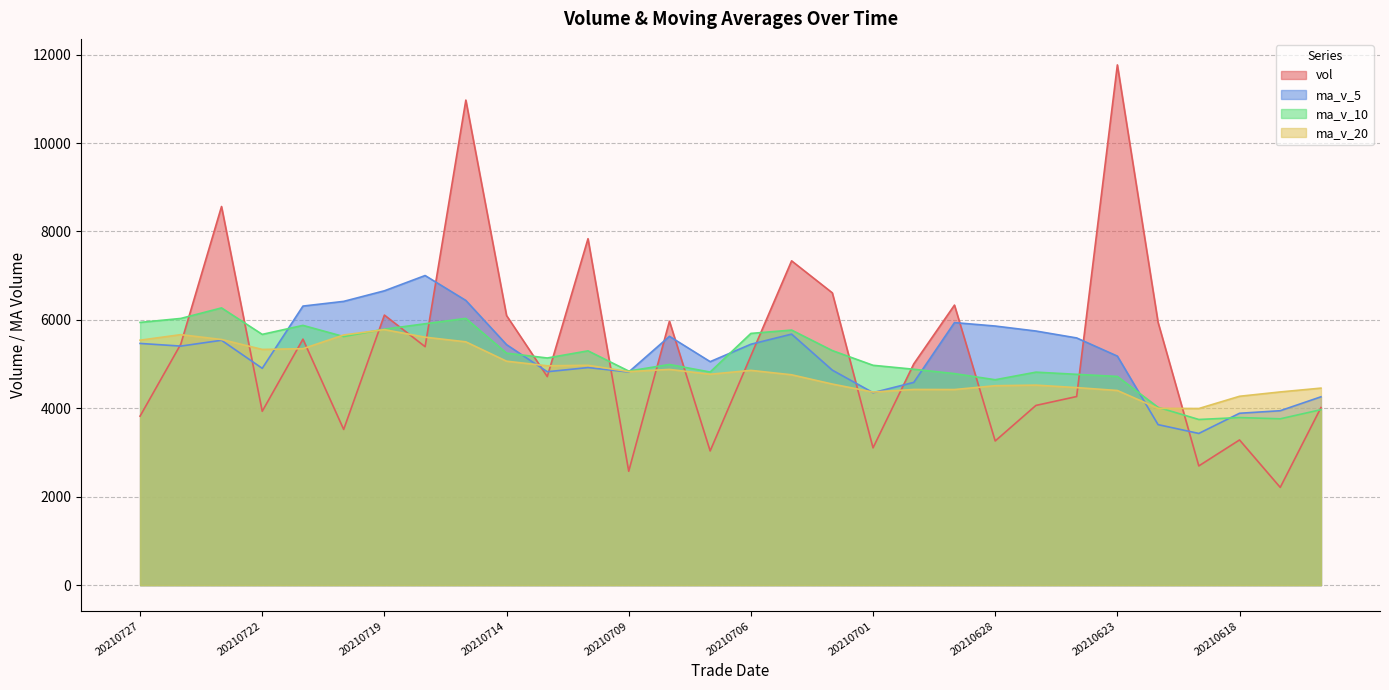

Which series has the largest total across all categories?

vol